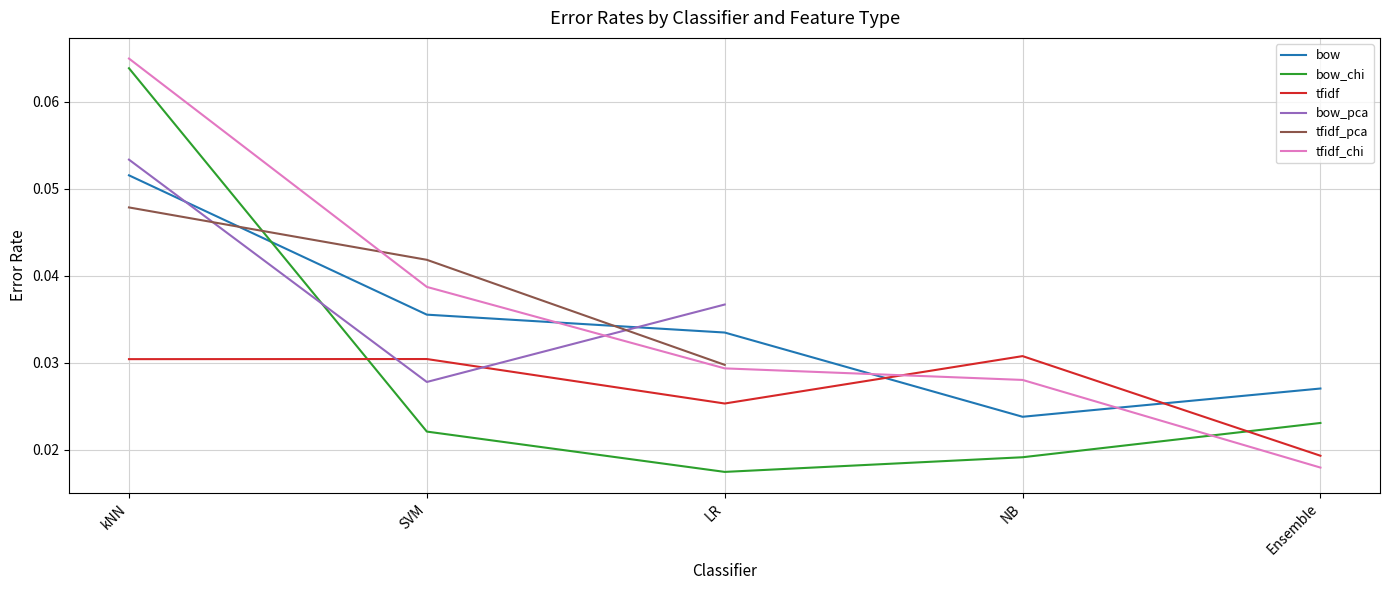

What is the label of the 4th point from the right?

SVM